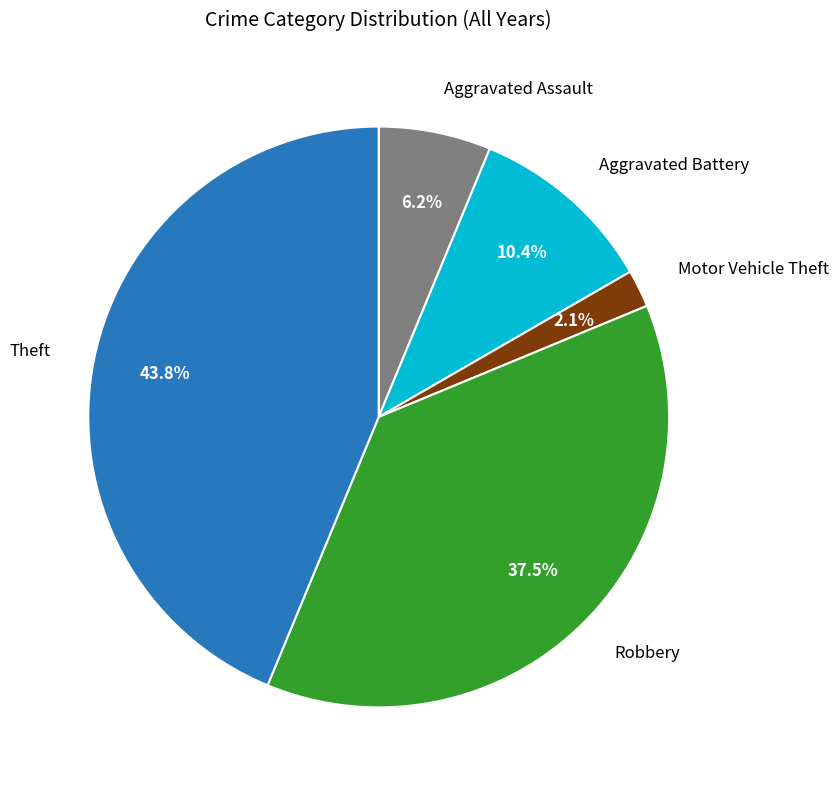

Is there any slice that represents more than half of the pie?

No